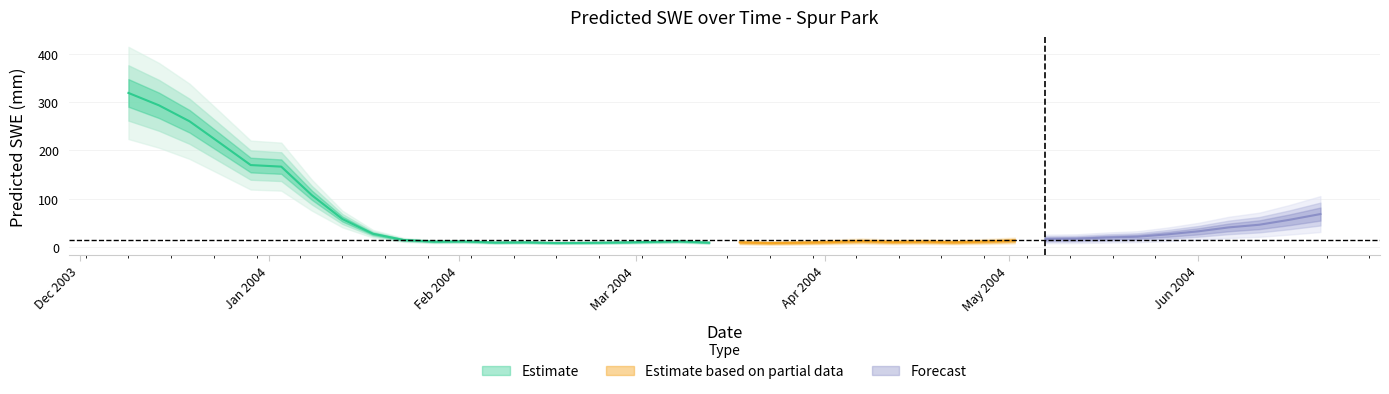

What is the value of the 23rd point from the left?

8.4